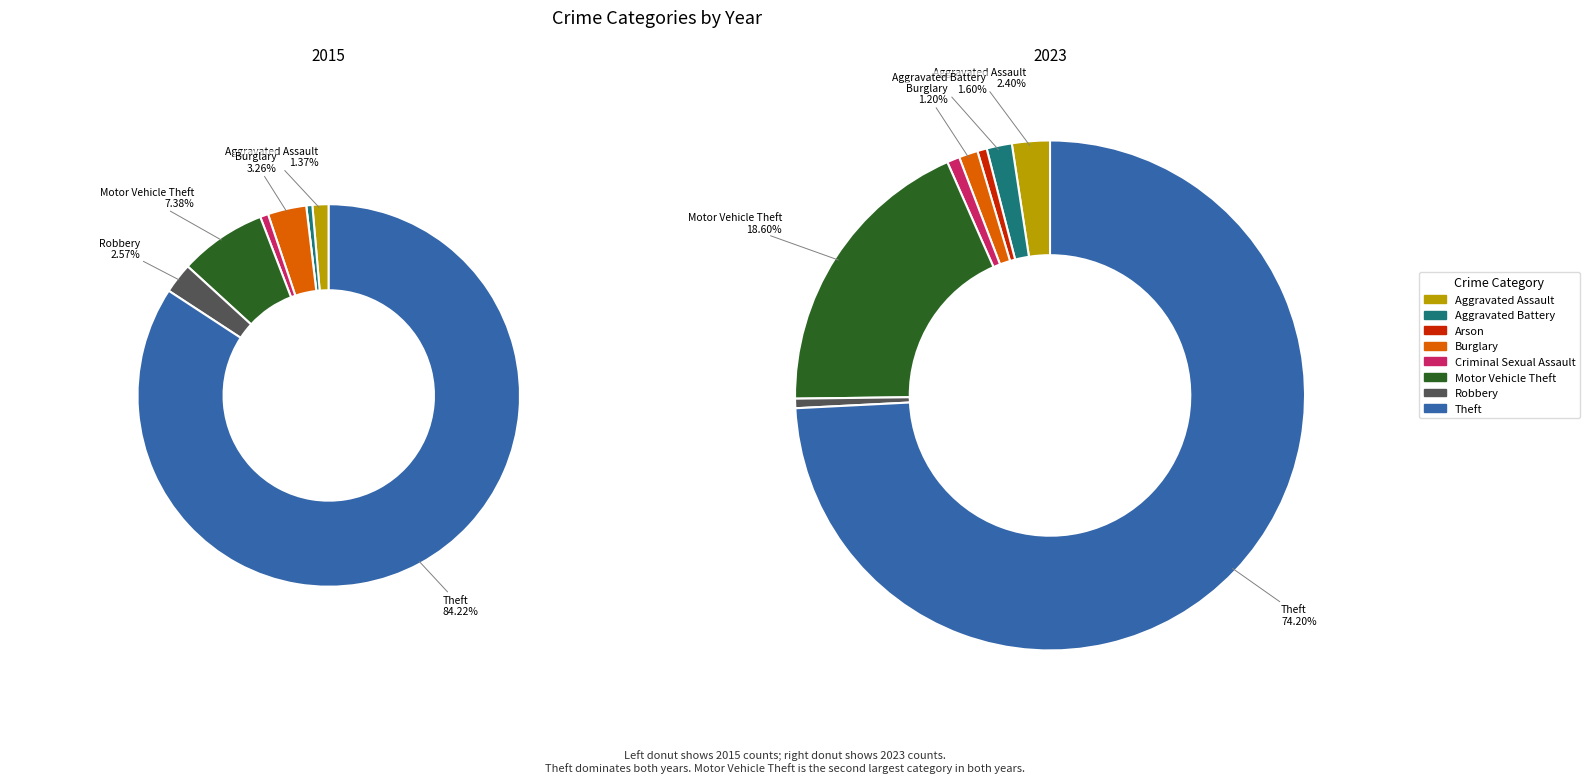

Which category has the smallest portion of the pie?

Arson